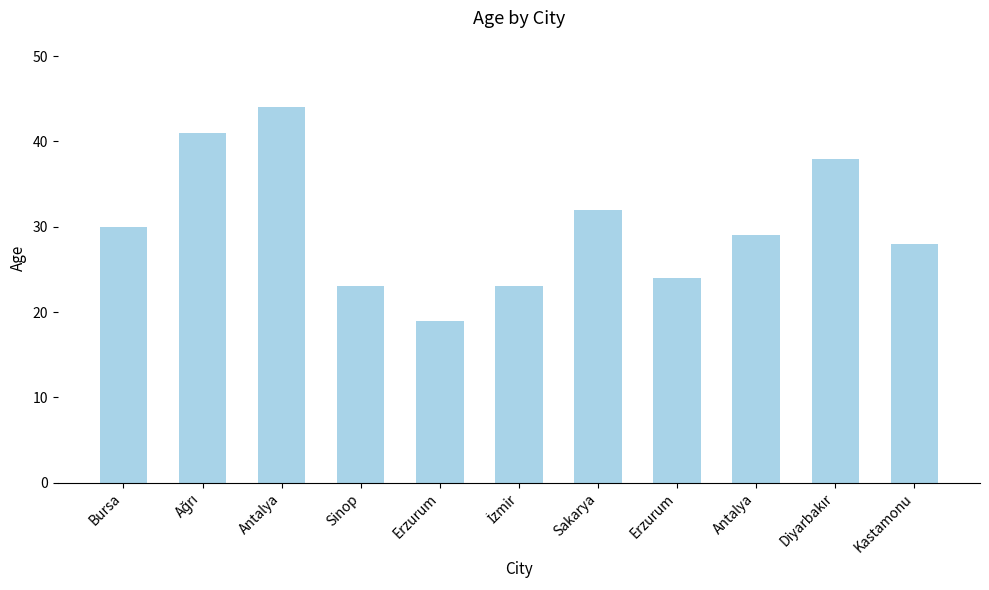

How many bars are there in total?

11